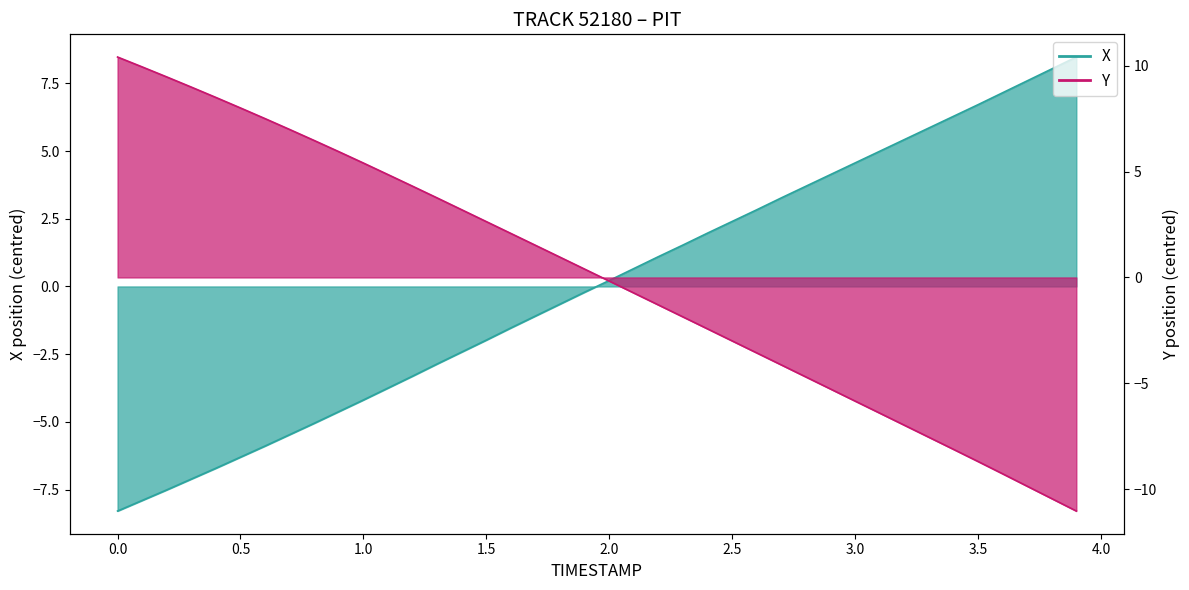

True or false: Y has more than 2 interior local peaks.

False